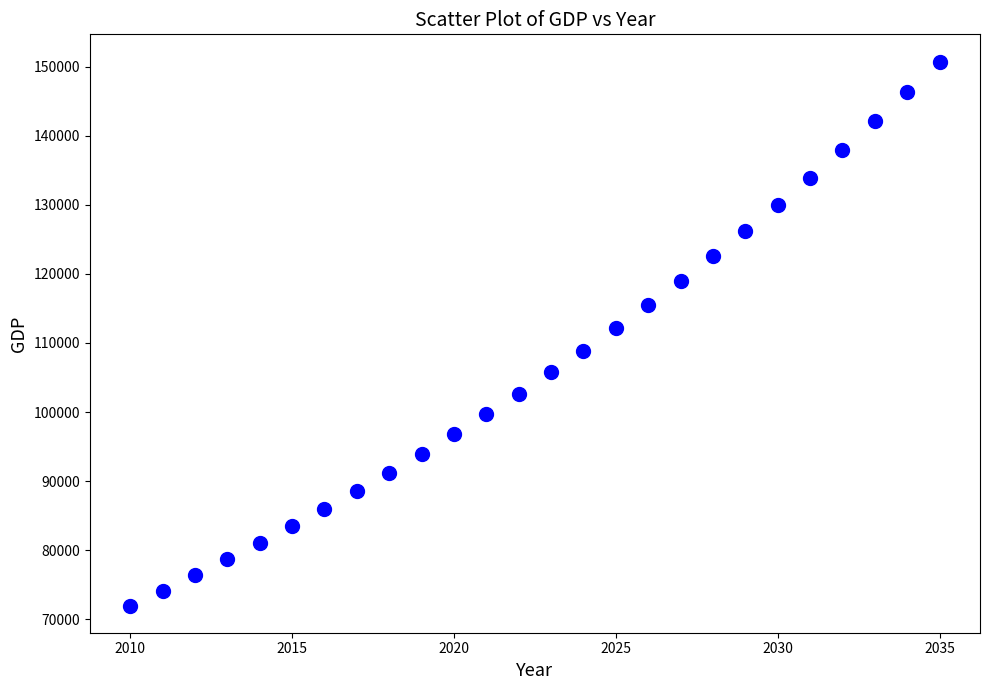

What is the range of X values (max minus min)?

25.0